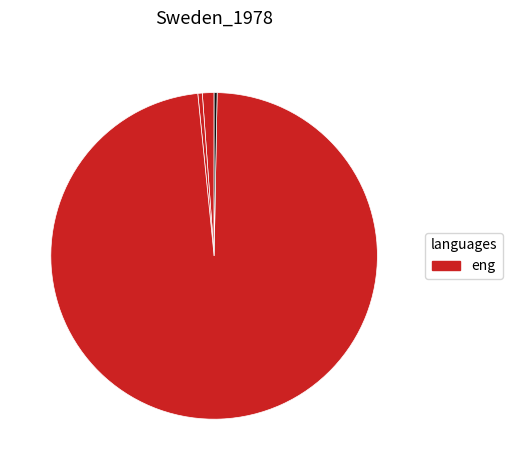

Count the number of slices in the pie.

4